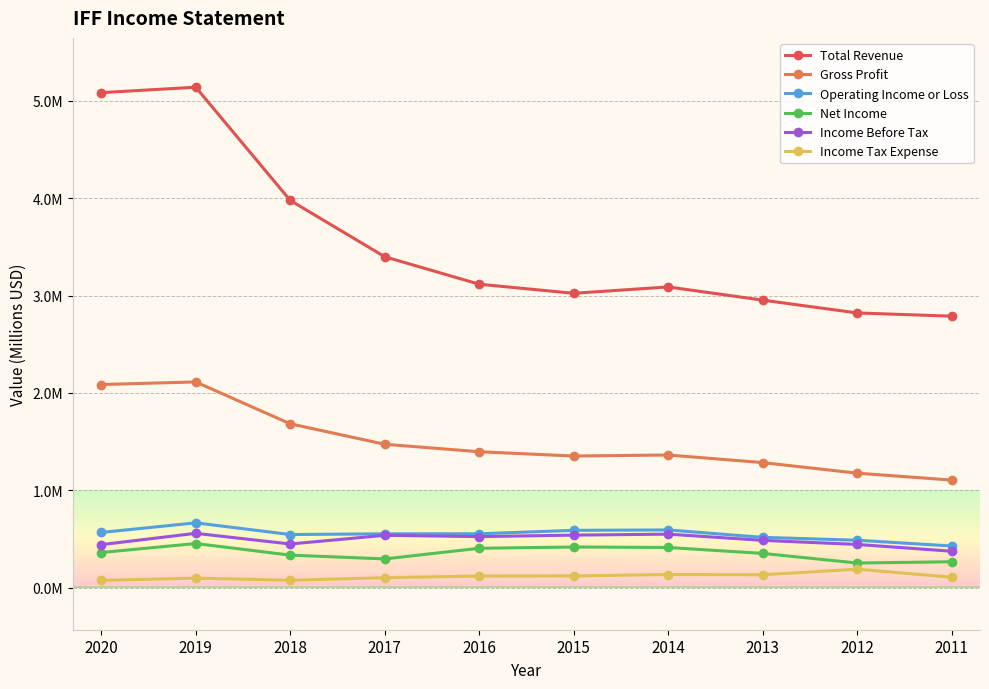

Which series has the largest total across all categories?

Total Revenue